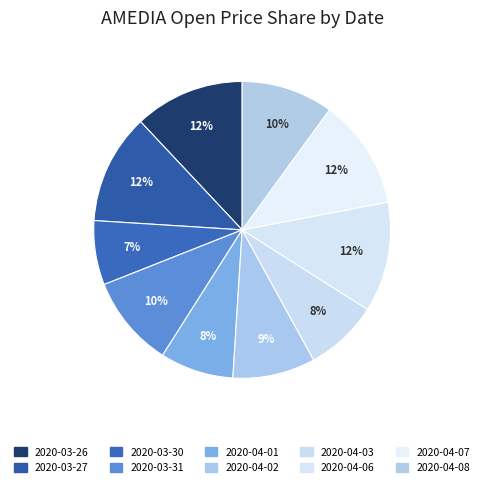

Is 2020-03-31 the majority of the pie?

No